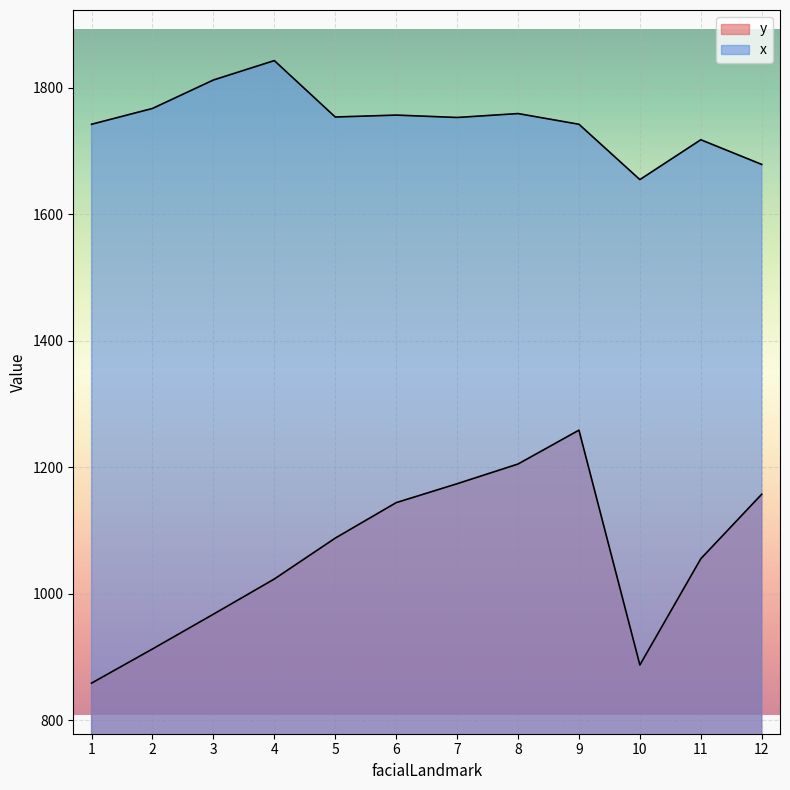

How many values in the y series exceed 1087?

6